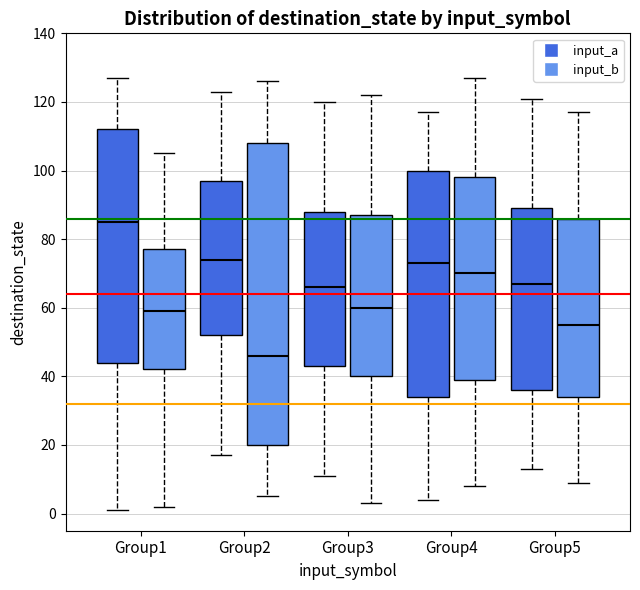

Where does the upper whisker of the box for Group3 (input_a) end on the y-axis? The values are not printed on the chart, so give them approximately, as read against the axis.

120